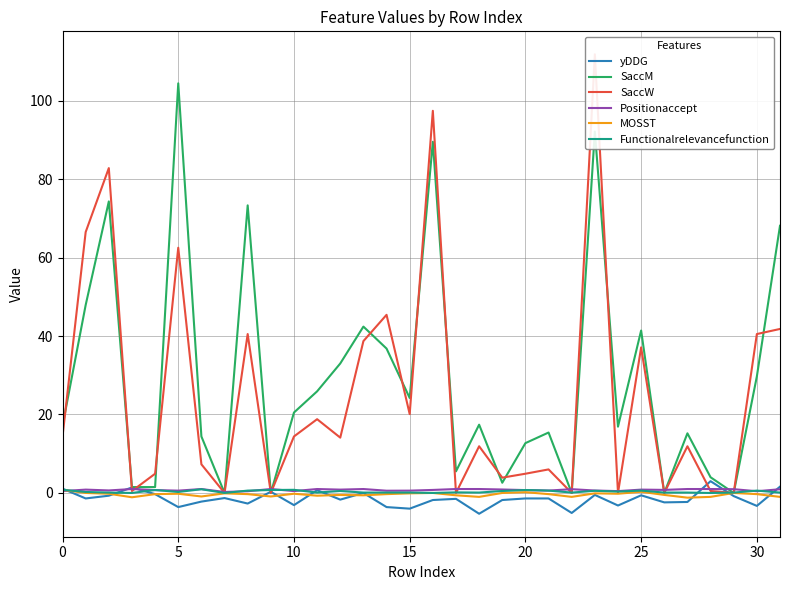

How many lines are shown in the chart?

6